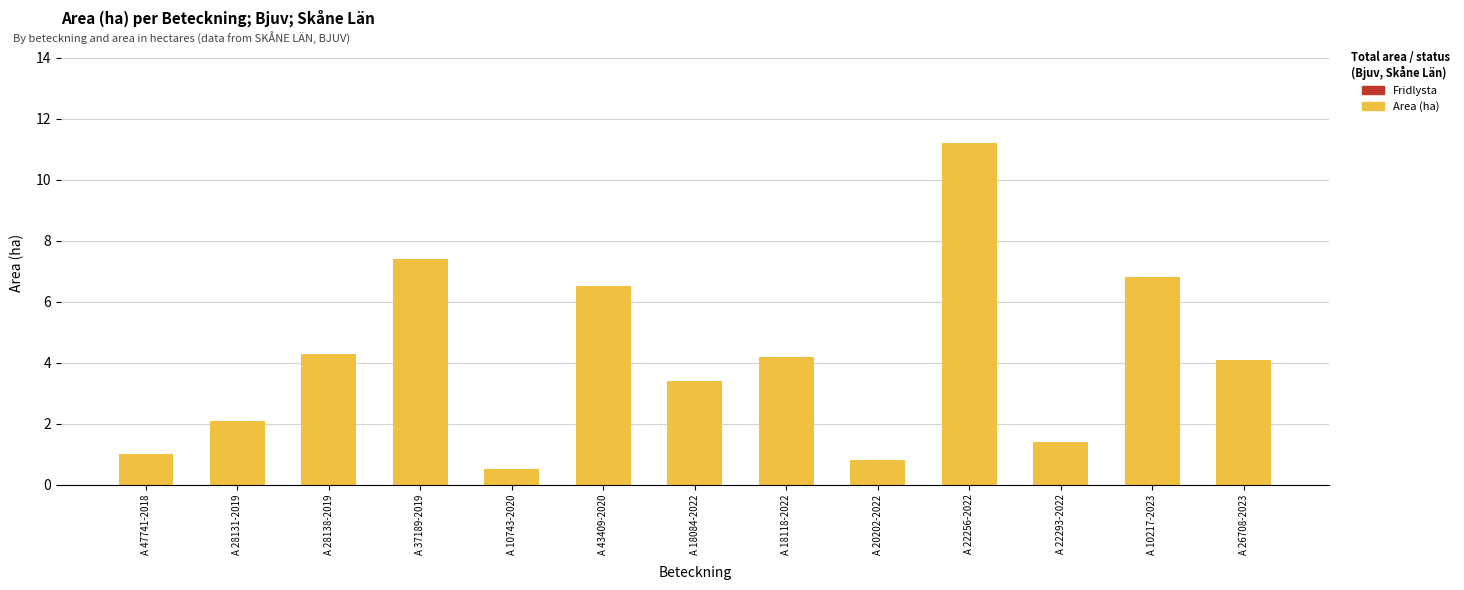

Which category has the highest value across all series?

A 22256-2022